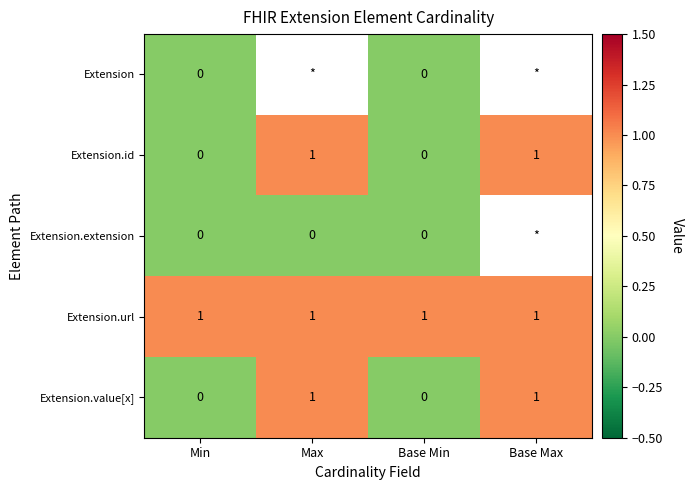

Which label corresponds to the smallest value in the chart?

Min